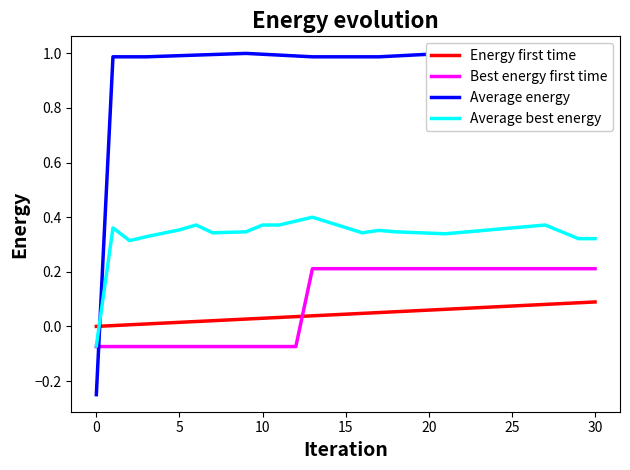

At how many categories does at least one series exceed 0?

30